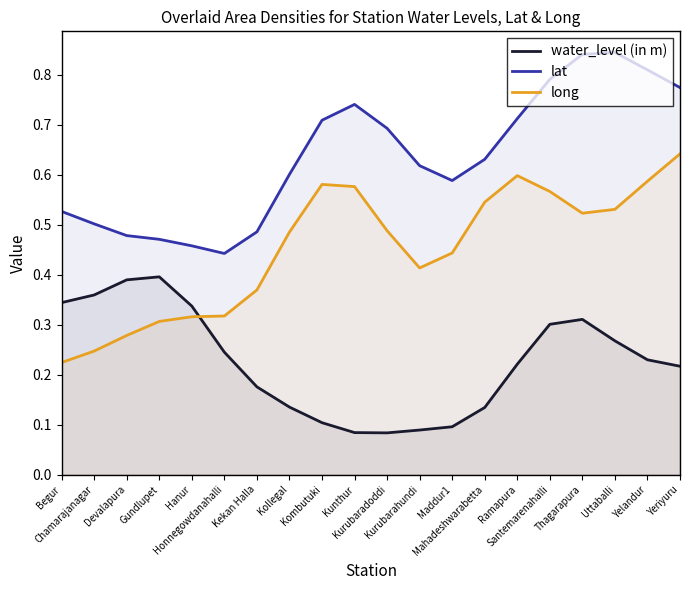

Reading left to right, transcribe all the data shown in this chart.

water_level (in m): 0.3	0.4	0.4	0.4	0.3	0.2	0.2	0.1	0.1	0.1	0.1	0.1	0.1	0.1	0.2	0.3	0.3	0.3	0.2	0.2
lat: 0.5	0.5	0.5	0.5	0.5	0.4	0.5	0.6	0.7	0.7	0.7	0.6	0.6	0.6	0.7	0.8	0.8	0.8	0.8	0.8
long: 0.2	0.2	0.3	0.3	0.3	0.3	0.4	0.5	0.6	0.6	0.5	0.4	0.4	0.5	0.6	0.6	0.5	0.5	0.6	0.6